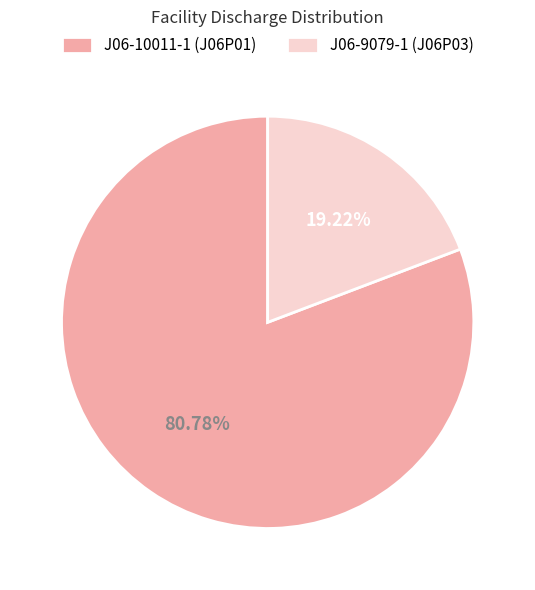

Which has a higher value, J06-10011-1 (J06P01) or J06-9079-1 (J06P03)?

J06-10011-1 (J06P01)